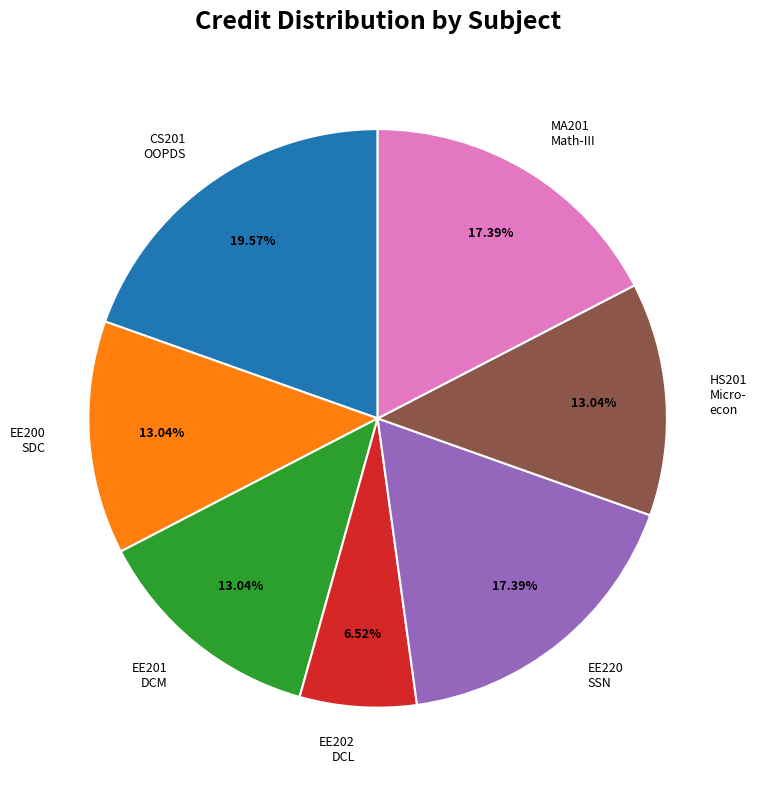

Does EE202 DCL account for over 50% of the chart?

No